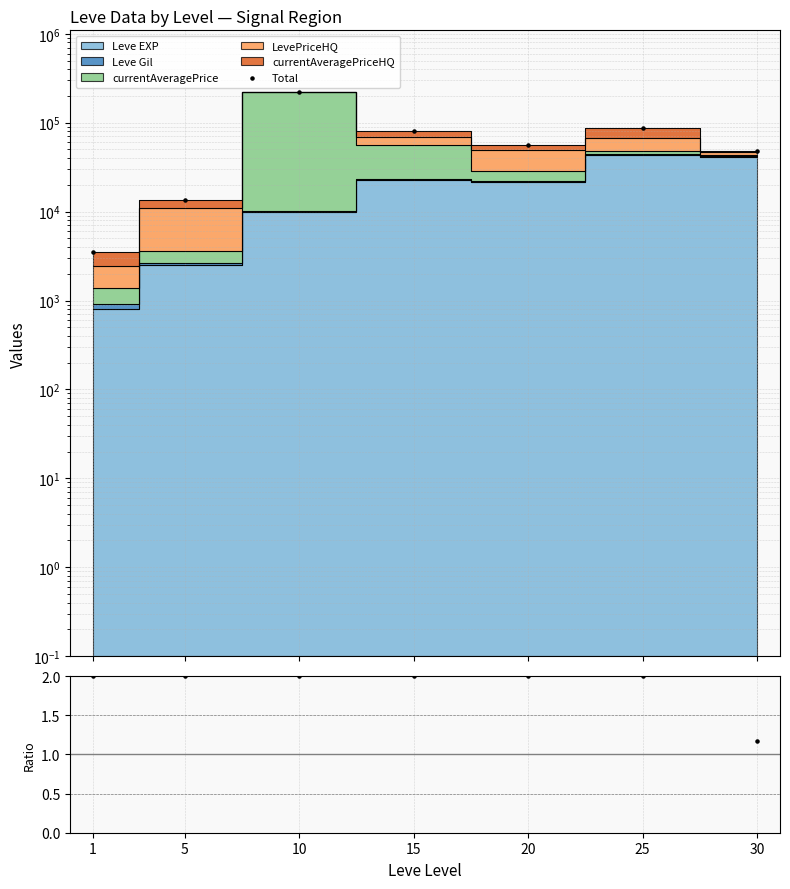

Which has a higher value, 20 or 15?

15